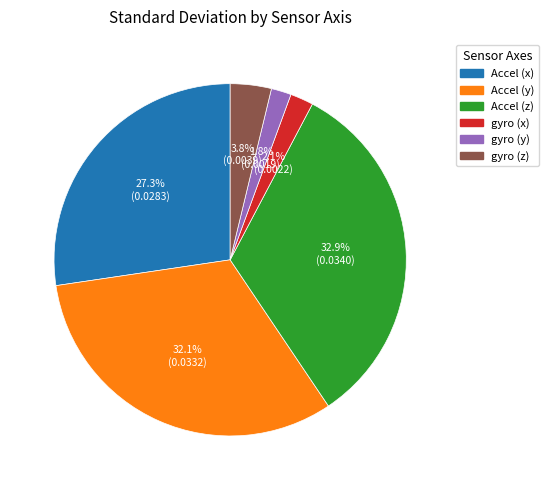

To the nearest percent, what is the difference between the Accel (z) and gyro (x) slice percentages?

31%